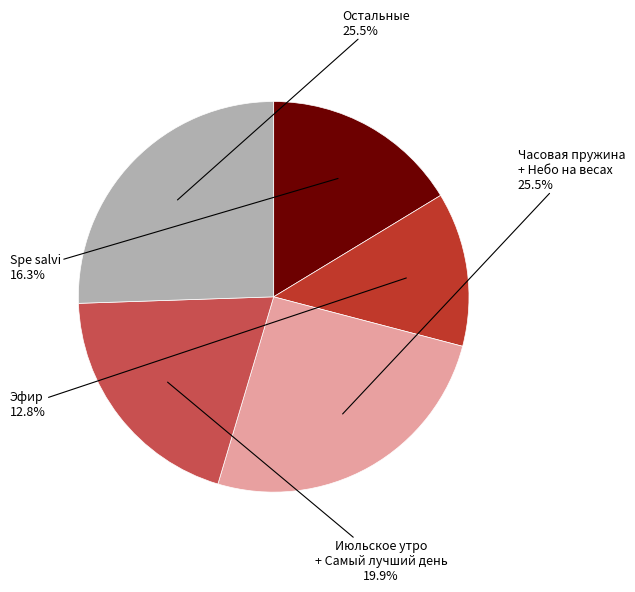

To the nearest percent, what portion does Эфир represent?

13%